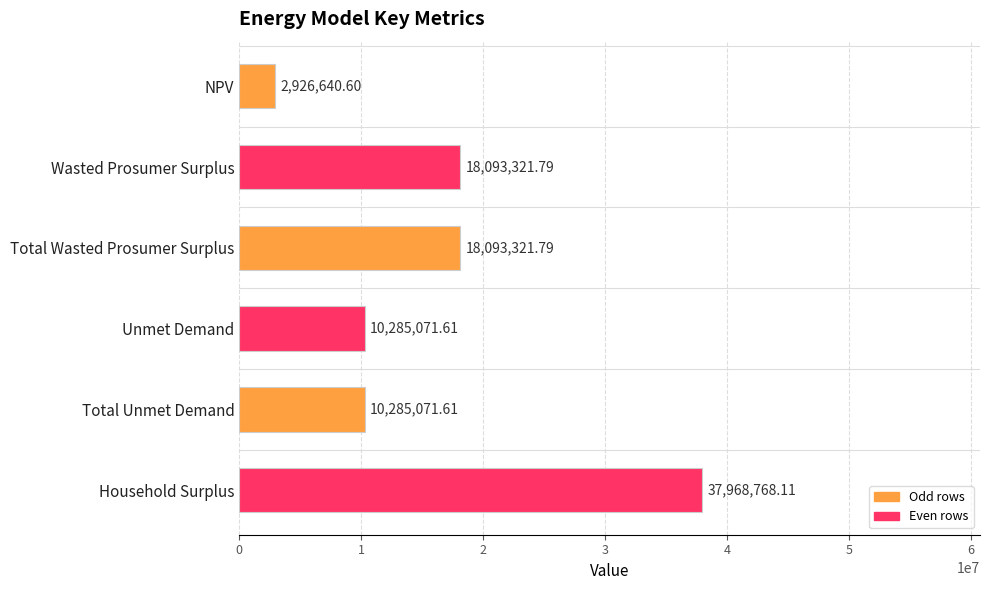

What is the label of the 2nd bar from the bottom?

Total Unmet Demand